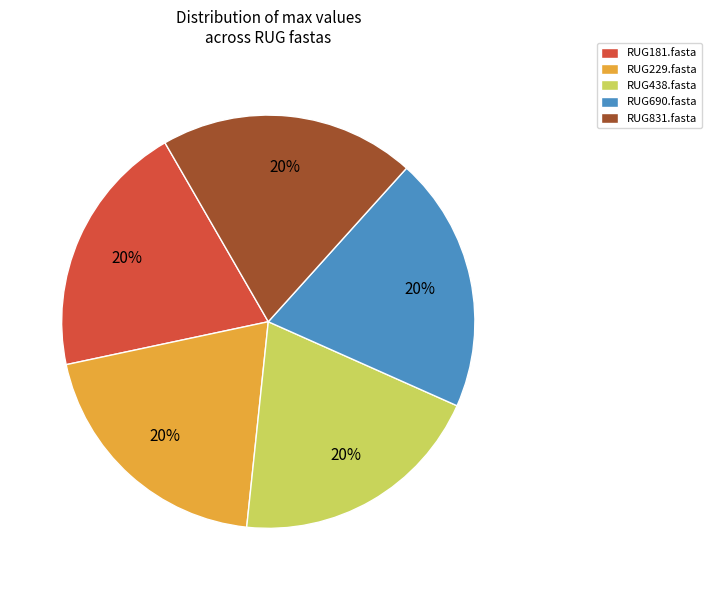

To the nearest percent, what percentage of the pie is RUG438.fasta?

20%